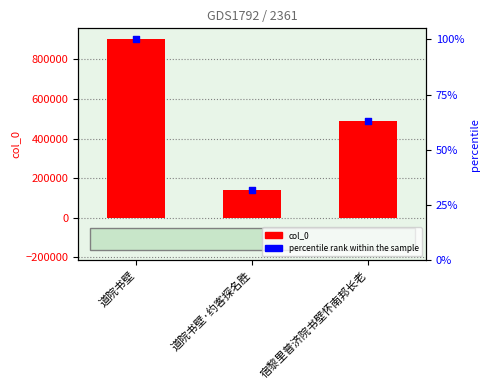

Which series reaches the maximum Y coordinate?

col_0